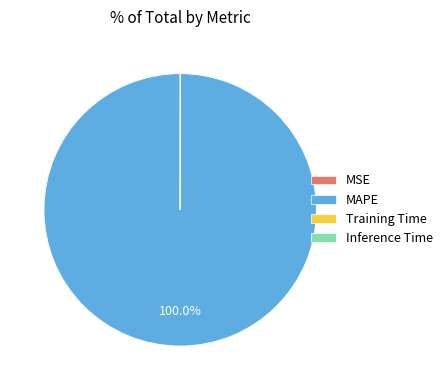

Which slice represents more than half of the pie?

MAPE